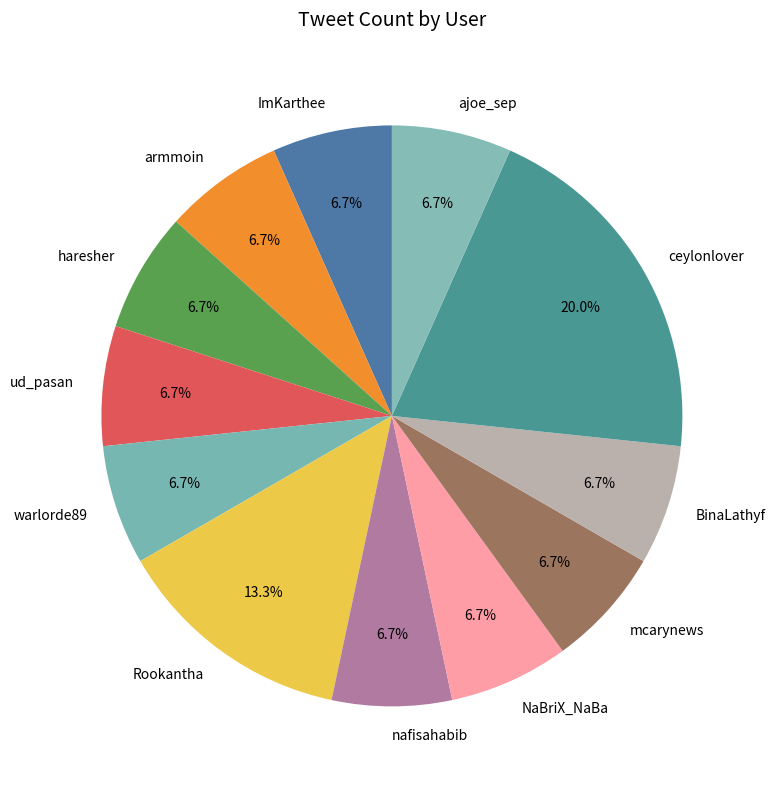

The Rookantha slice represents 13% of the pie. True or false?

True